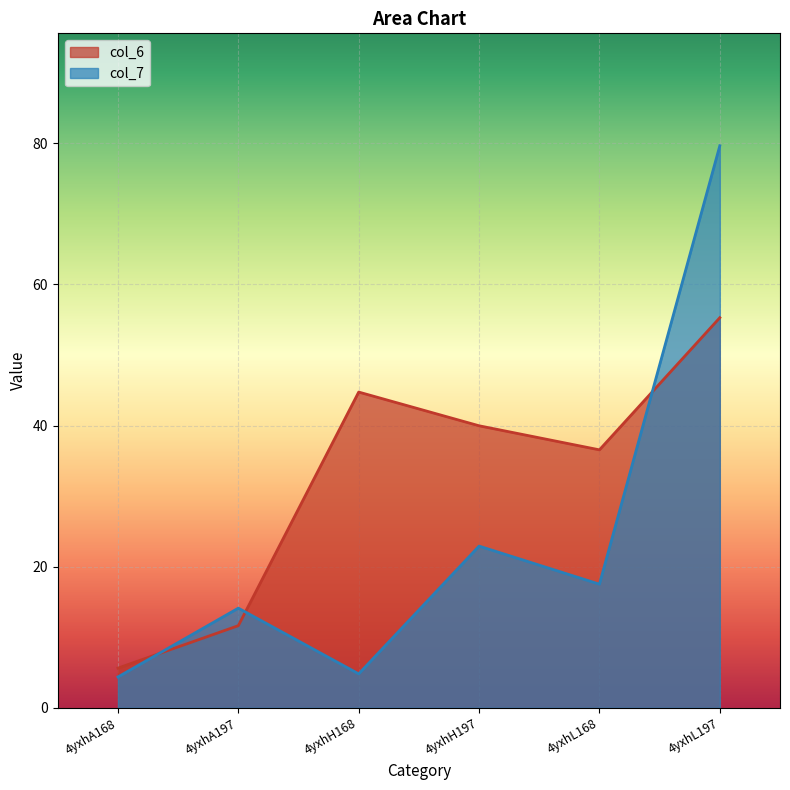

At which category is the sum across all series the highest?

4yxhL197